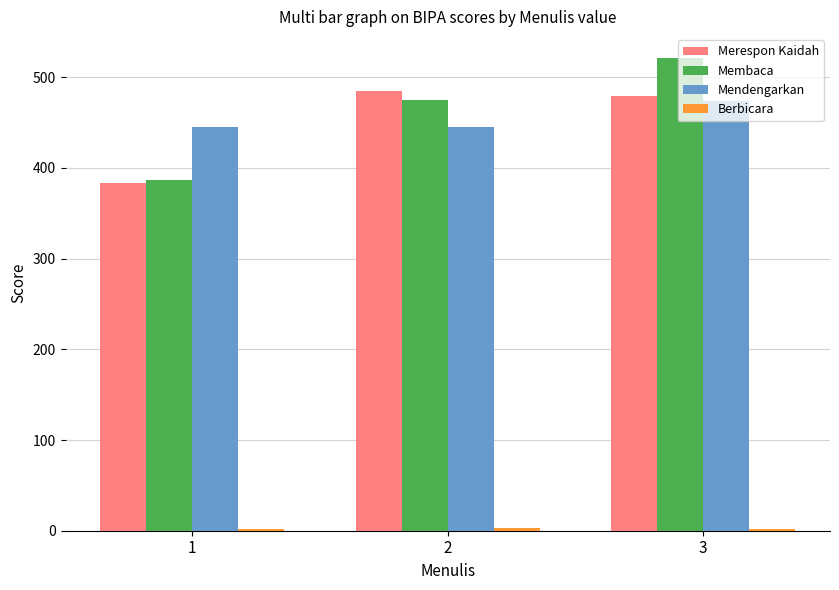

At which label does Merespon Kaidah first exceed 479?

2